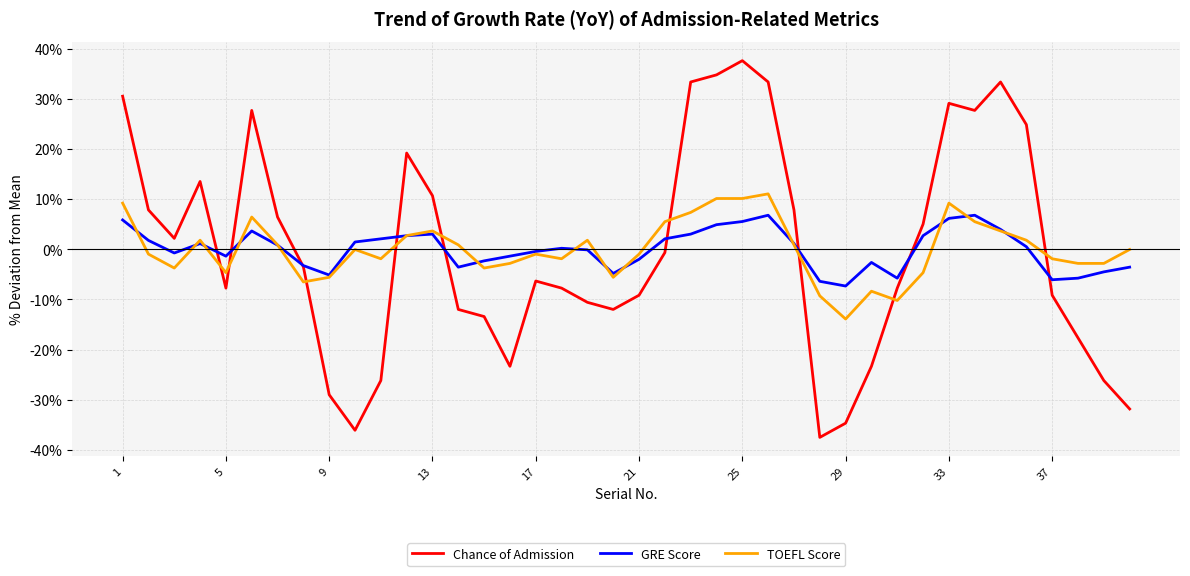

Rank the series by their maximum value, from lowest to highest.

GRE Score, TOEFL Score, Chance of Admission